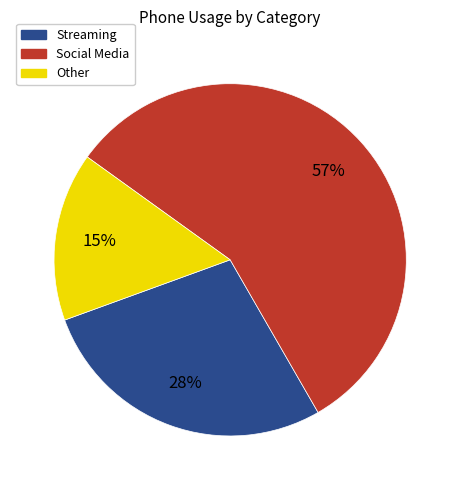

Does any single category account for the majority?

Yes